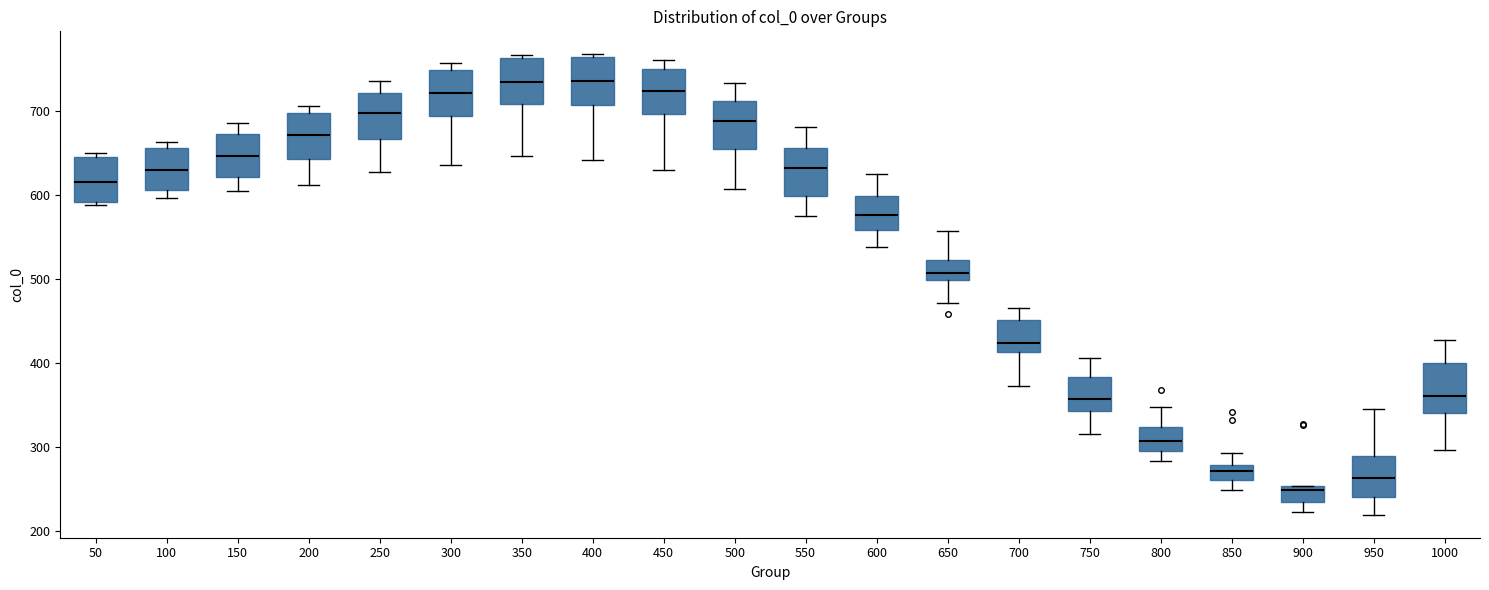

Where does the median line of the box at x = 350 sit on the y-axis? The values are not printed on the chart, so give them approximately, as read against the axis.

730